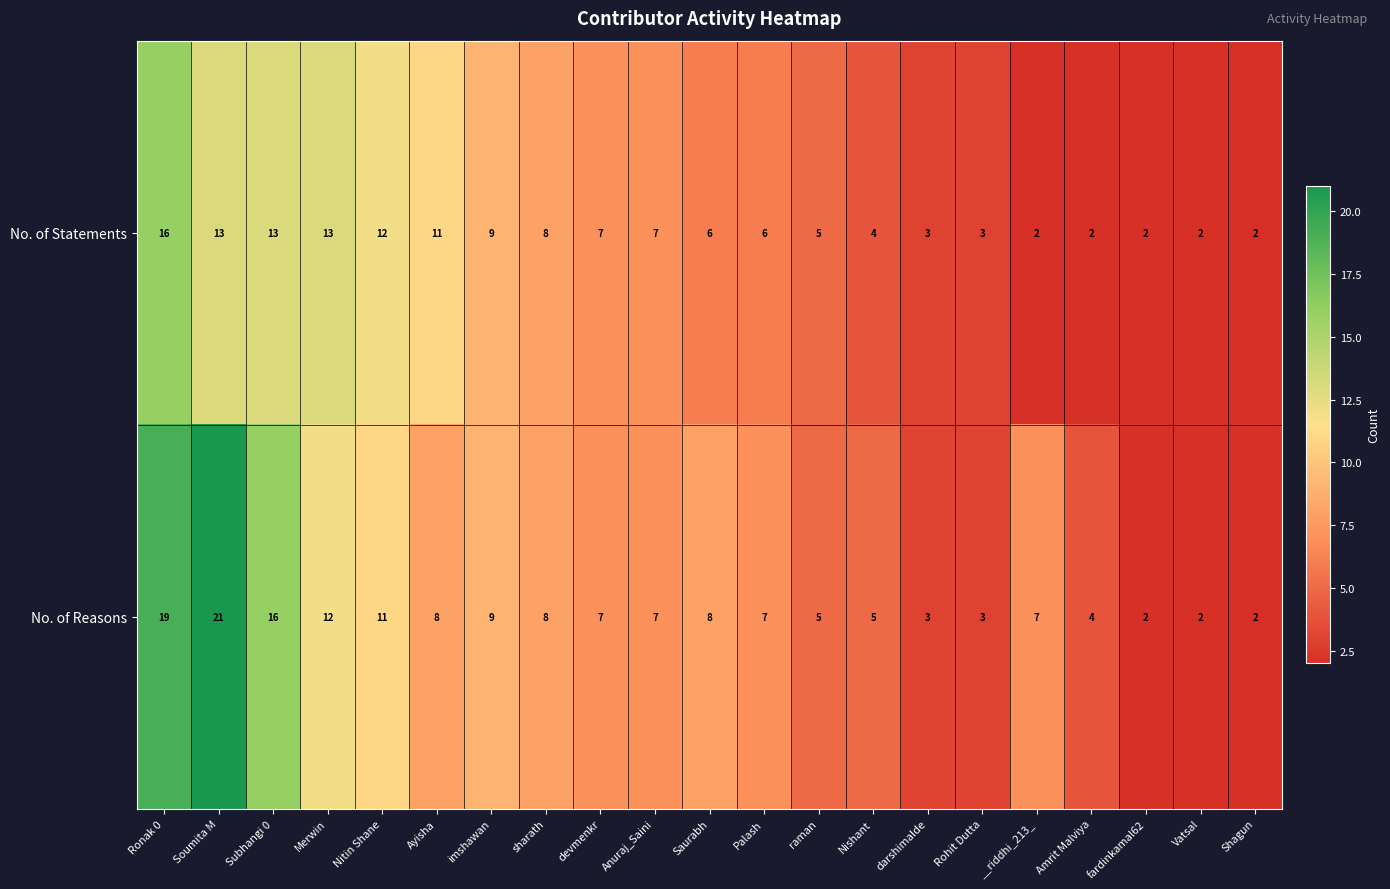

Is it true that No. of Reasons equals 14 at Saurabh?

False